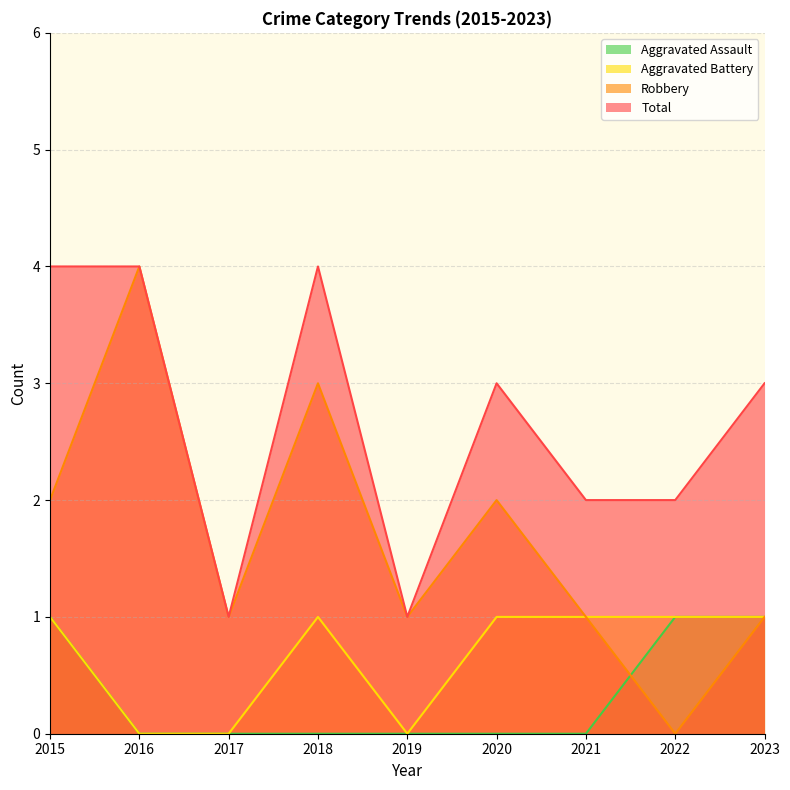

Which category has the lowest value across all series?

2016